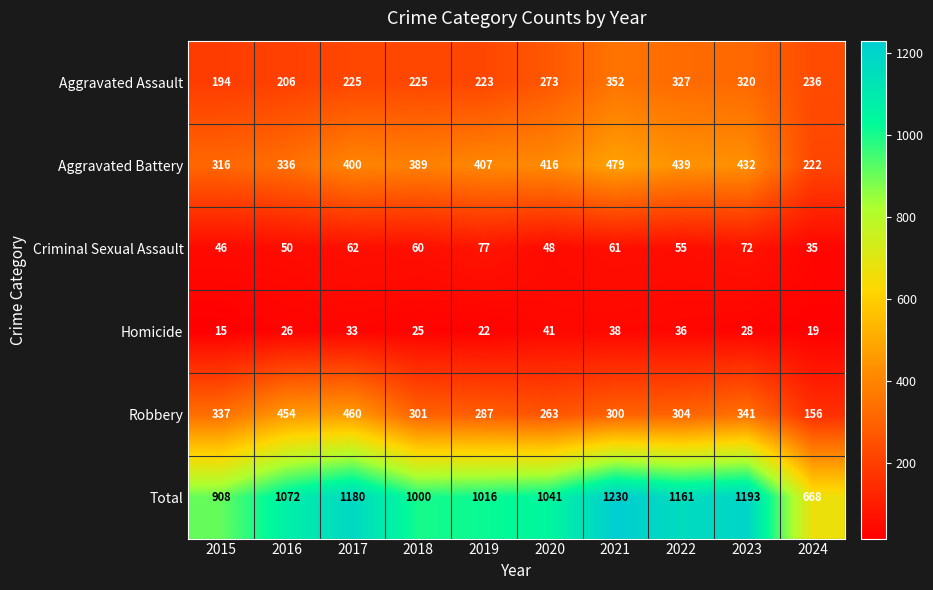

Rank the series at 2015 from highest to lowest value.

Total, Robbery, Aggravated Battery, Aggravated Assault, Criminal Sexual Assault, Homicide